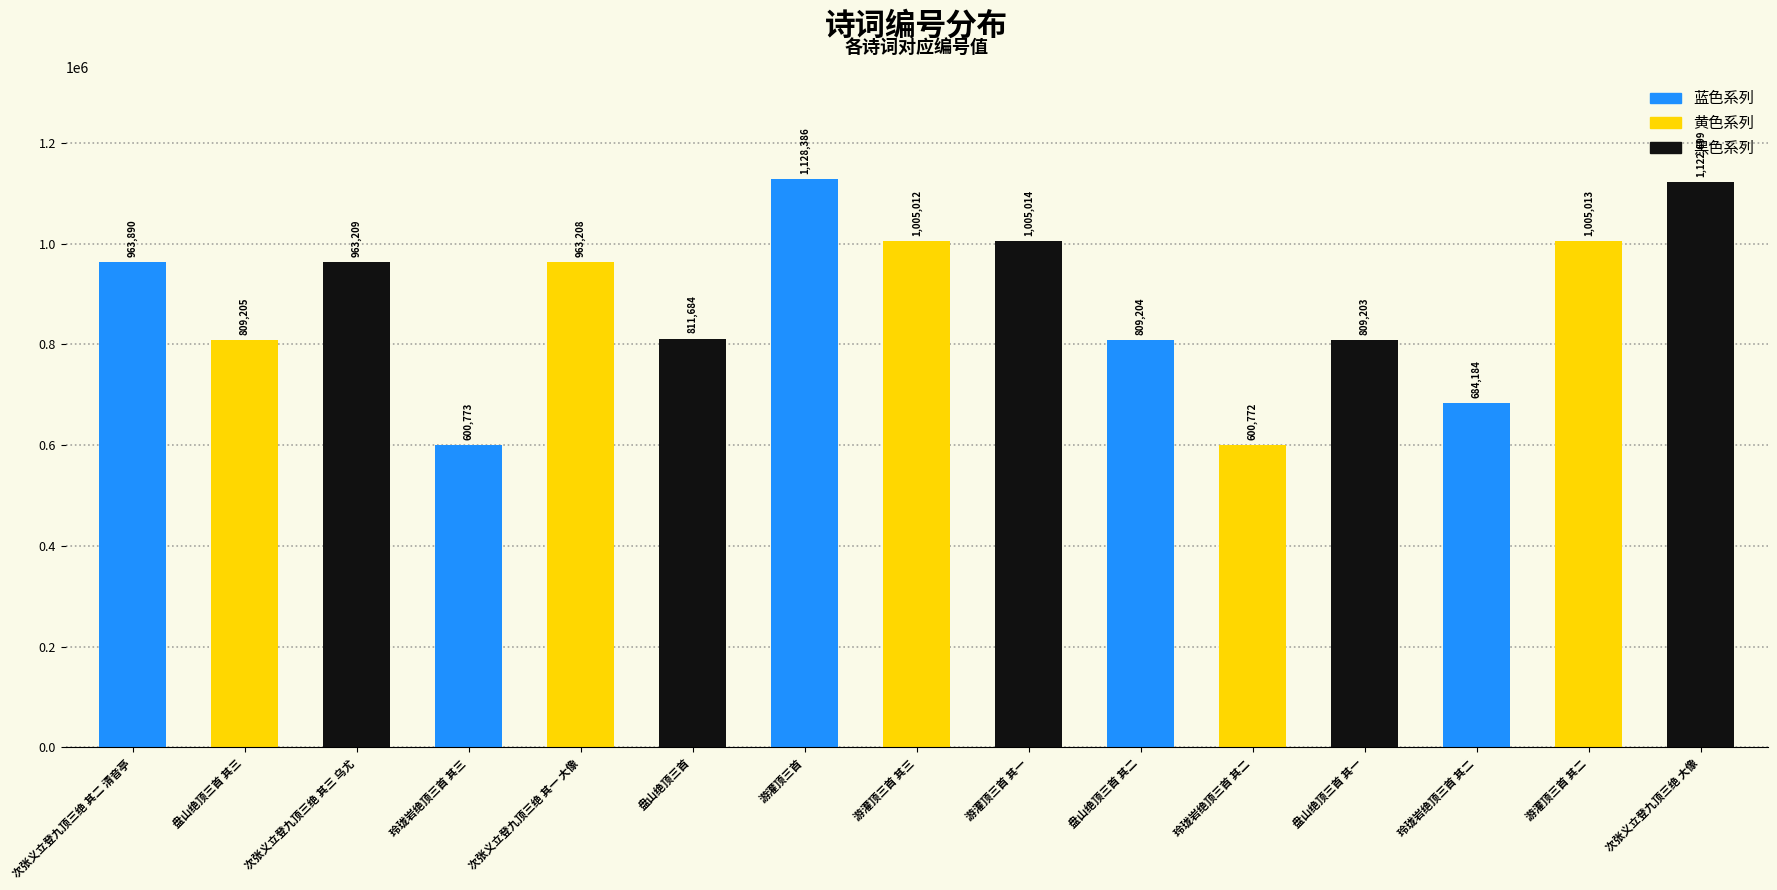

Reading left to right, what are all the values shown in this chart?

963890	809205	963209	600773	963208	811684	1128386	1005012	1005014	809204	600772	809203	684184	1005013	1122699